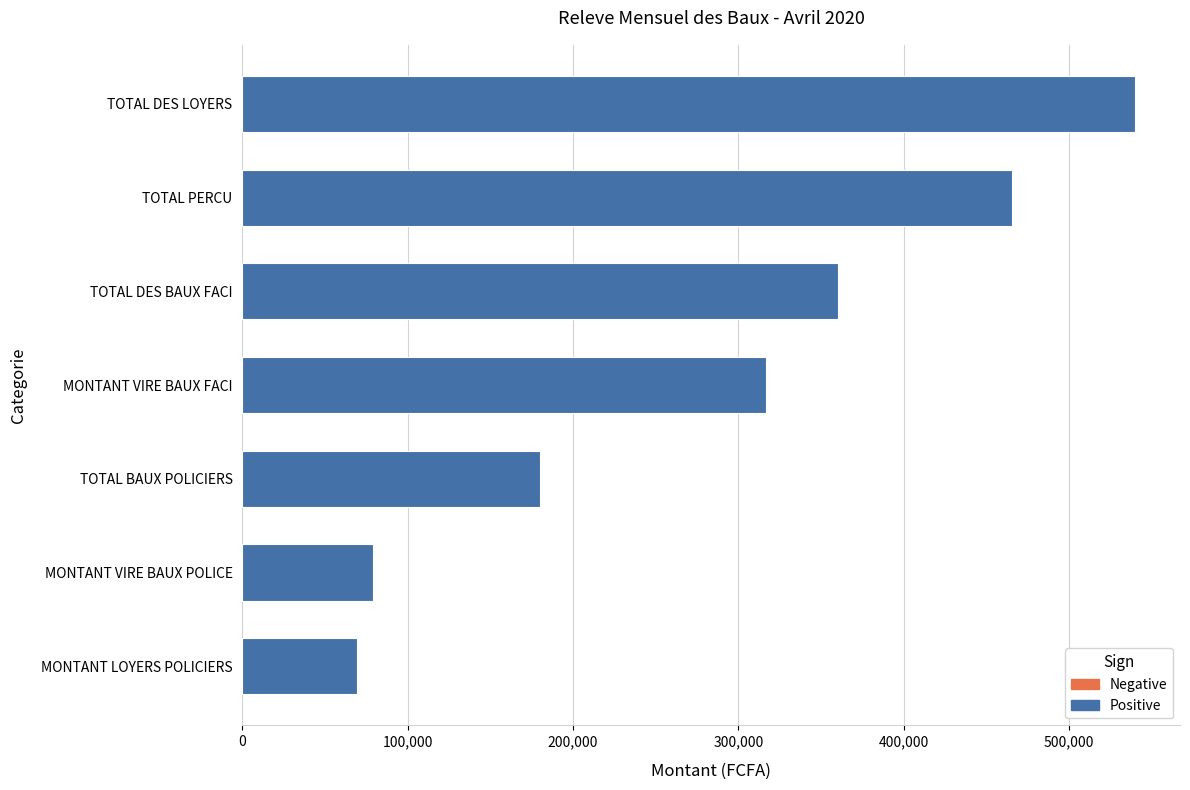

Approximately how many times larger is the value at MONTANT VIRE BAUX FACI compared to TOTAL DES BAUX FACI?

0.9